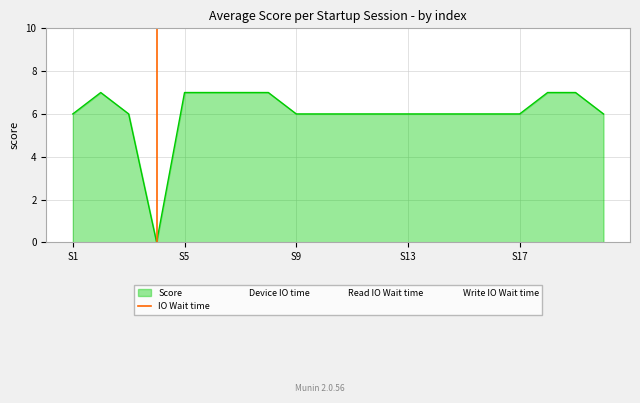

What is the highest value of the Score series?

7